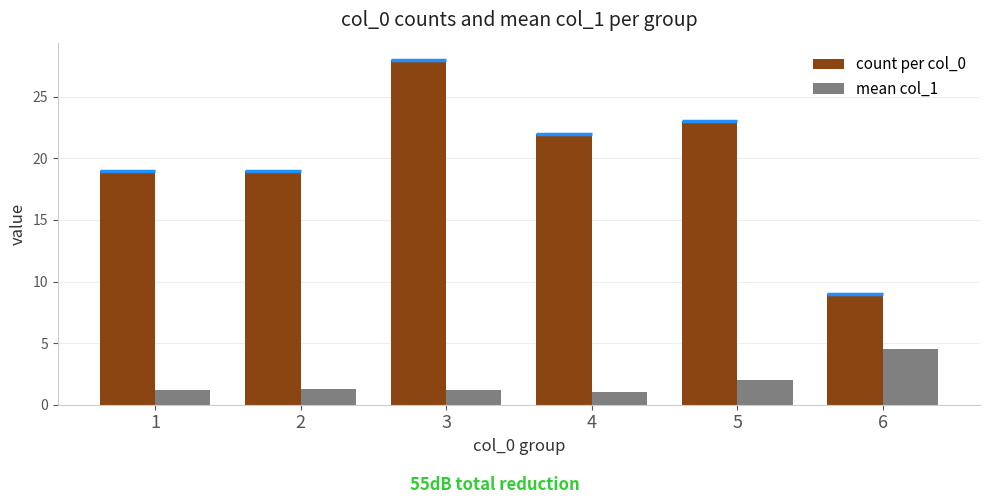

Rank the series at 3 from highest to lowest value.

count per col_0, mean col_1